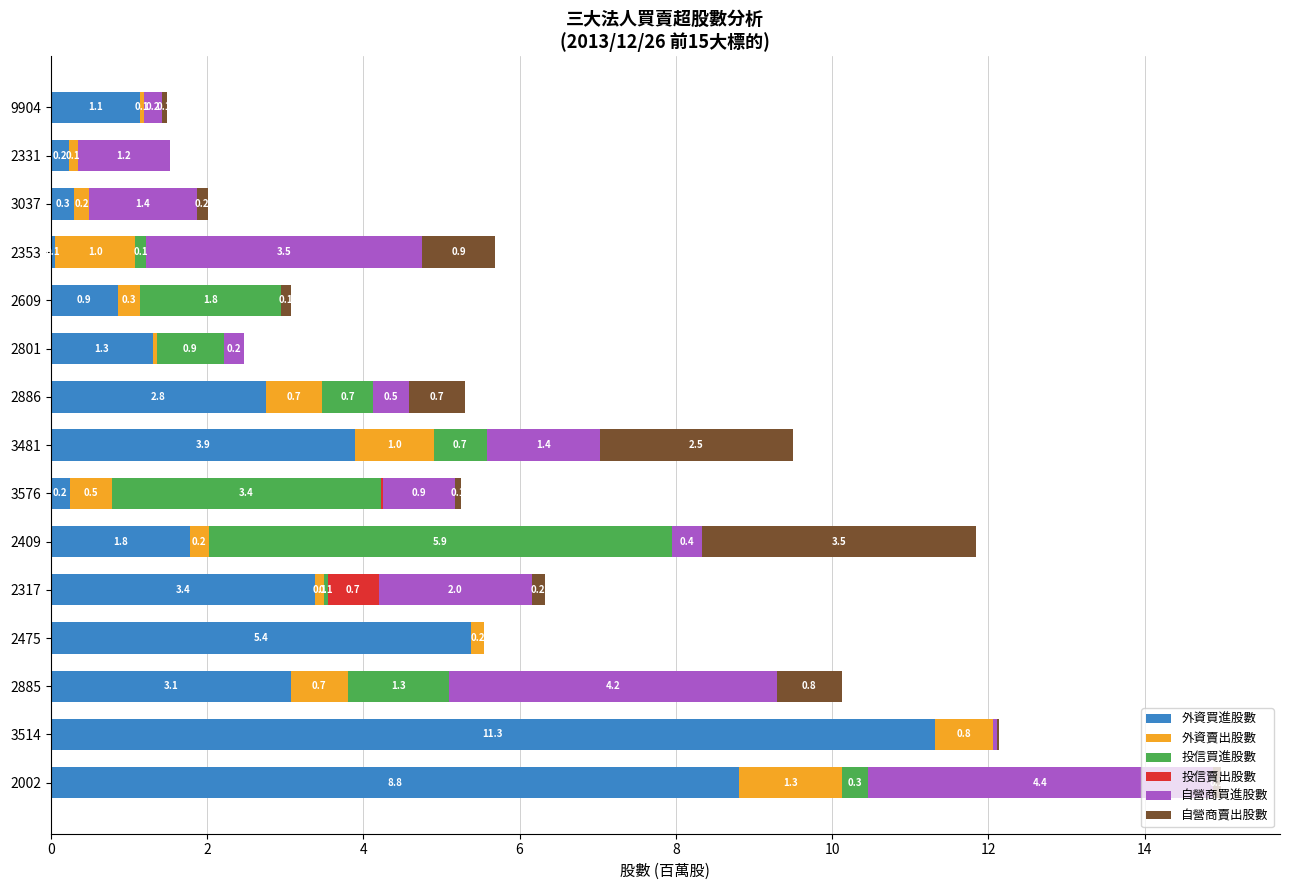

Is it true that 外資買進股數 equals 1.7 at 9904?

False